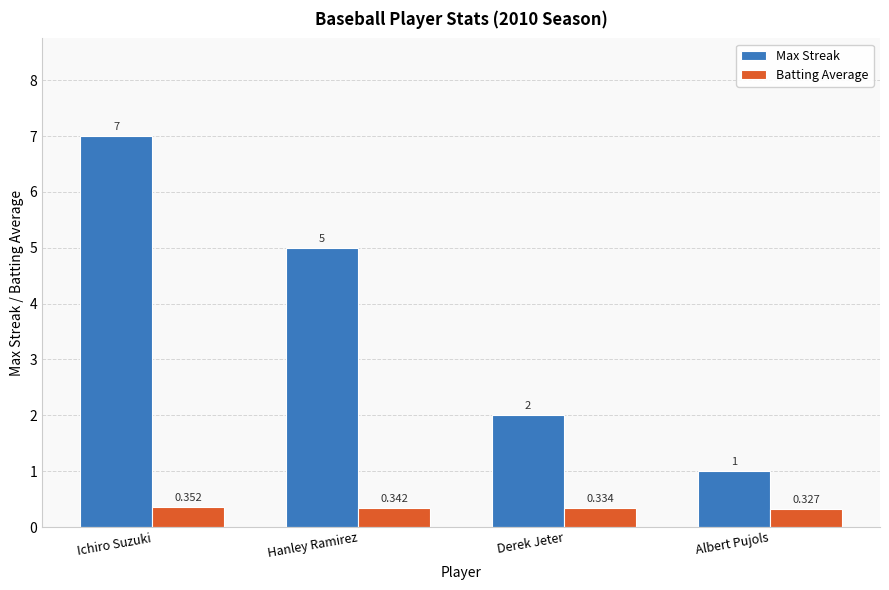

Where does the Max Streak series first go above 5?

Ichiro Suzuki